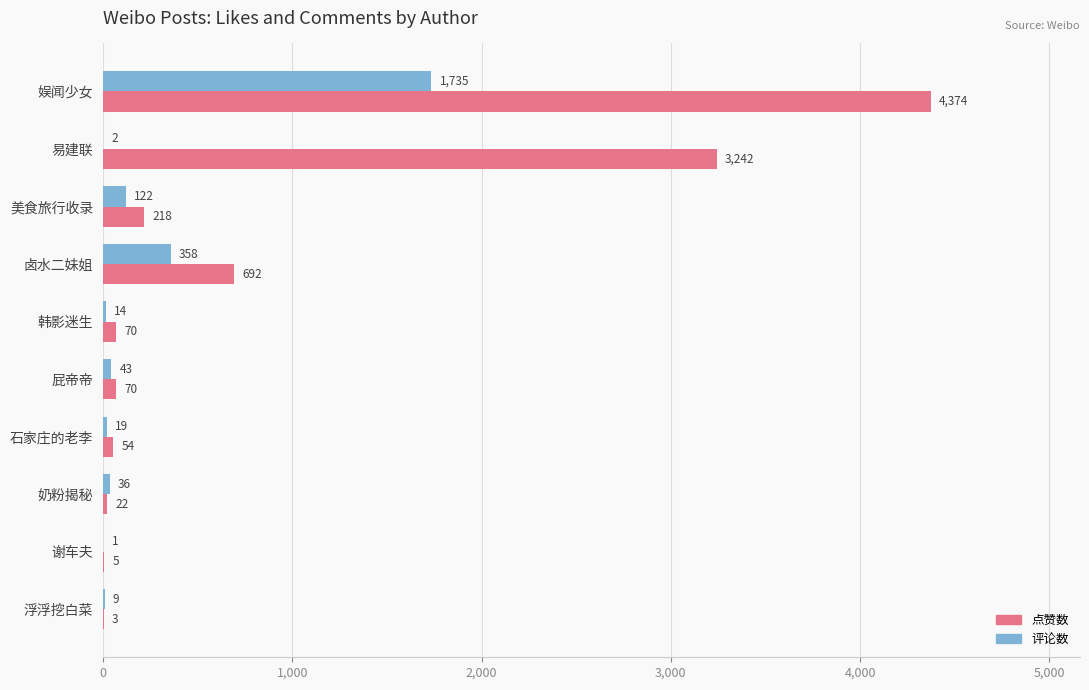

What value does the 评论数 series have at 美食旅行收录, to the nearest 100?

100